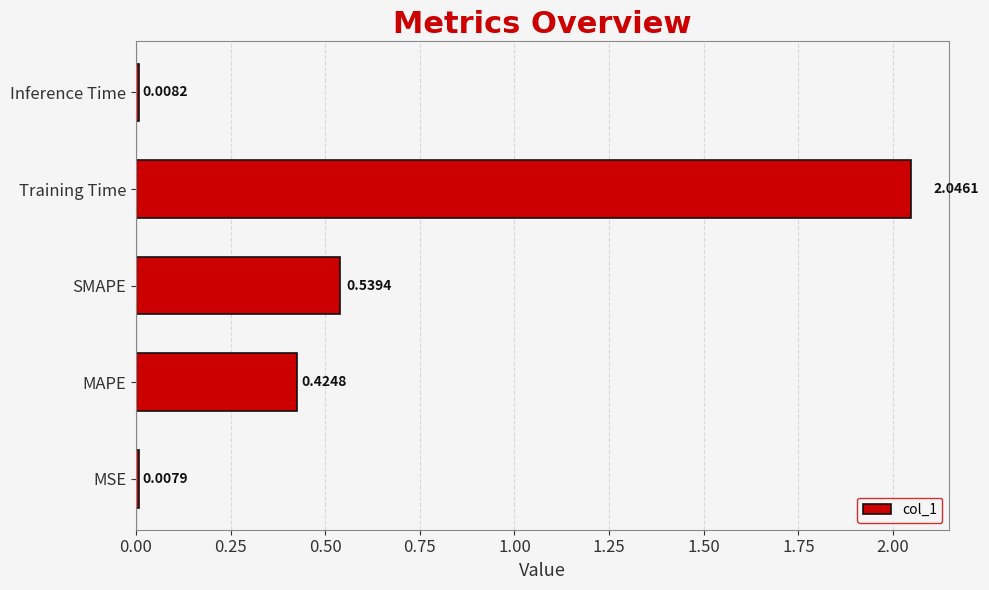

Between MAPE and Inference Time, which is larger?

MAPE